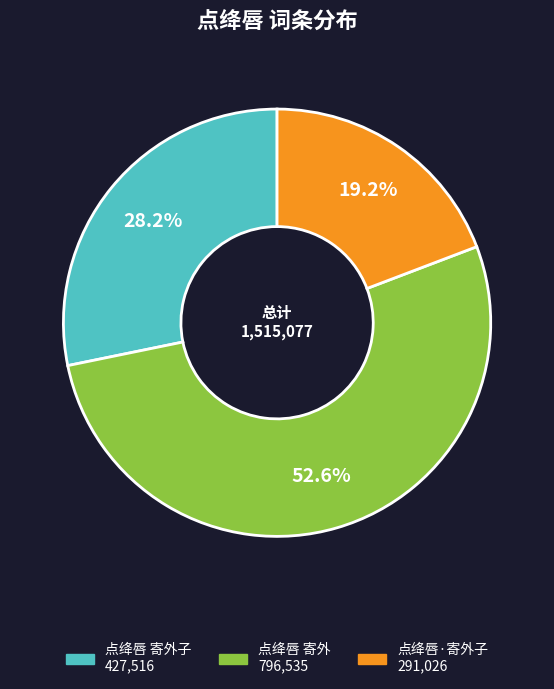

Does any single category account for the majority?

Yes